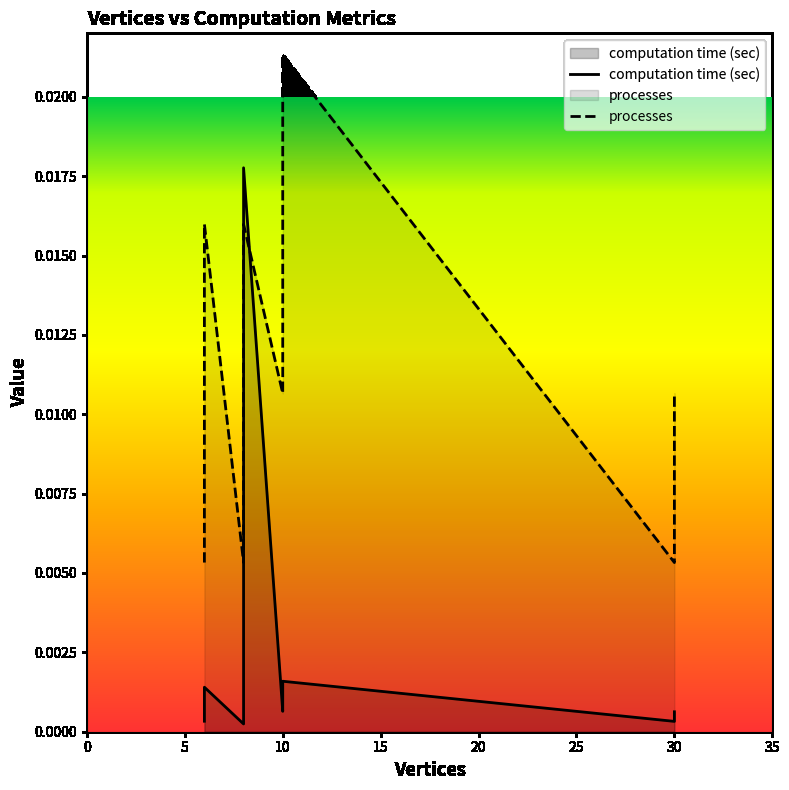

At which label is computation time (sec) closest to 0?

8